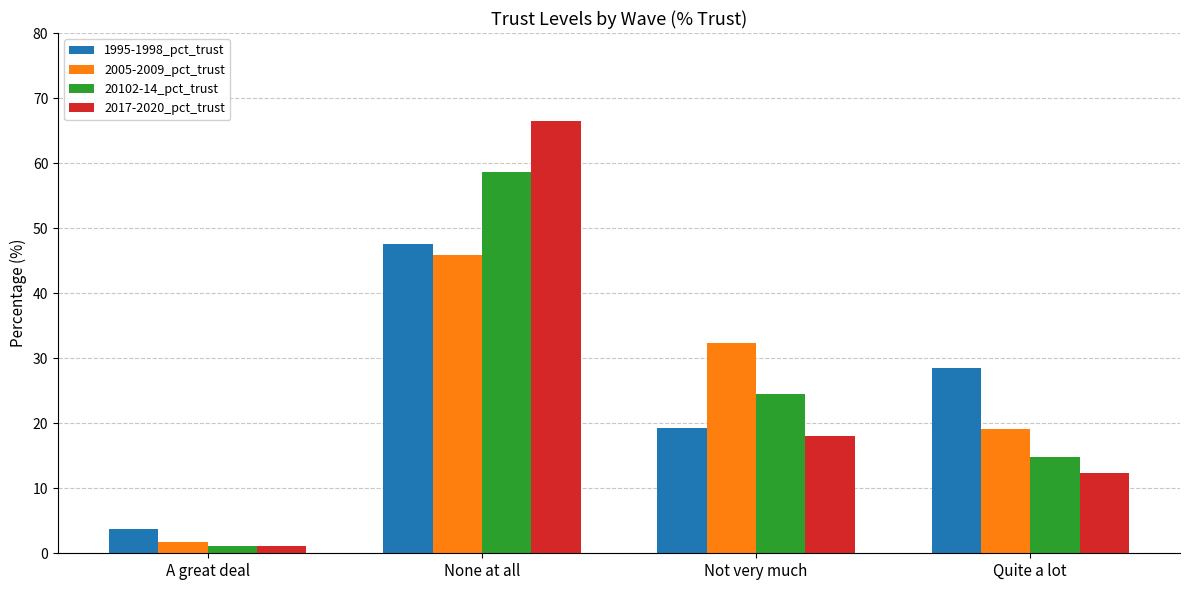

Rank the series by their maximum value, from lowest to highest.

2005-2009_pct_trust, 1995-1998_pct_trust, 20102-14_pct_trust, 2017-2020_pct_trust